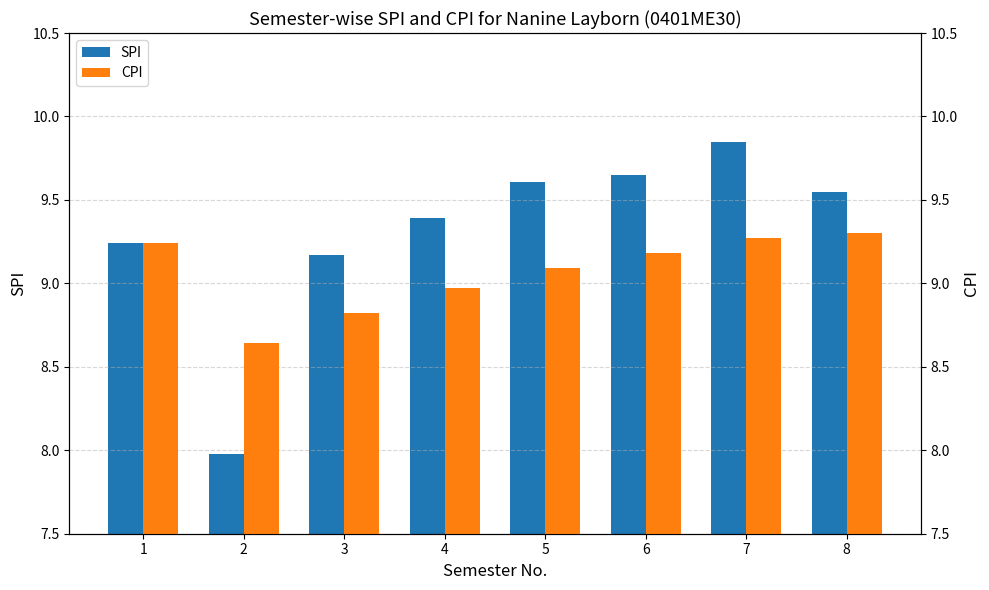

What is the lowest value of the SPI series?

8.0